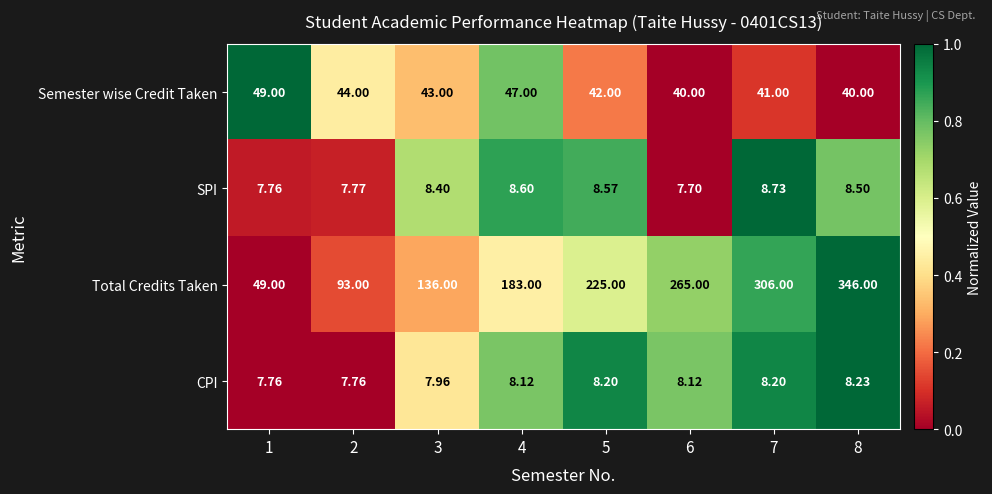

At 5, list the series in order from smallest to largest.

CPI, SPI, Semester wise Credit Taken, Total Credits Taken